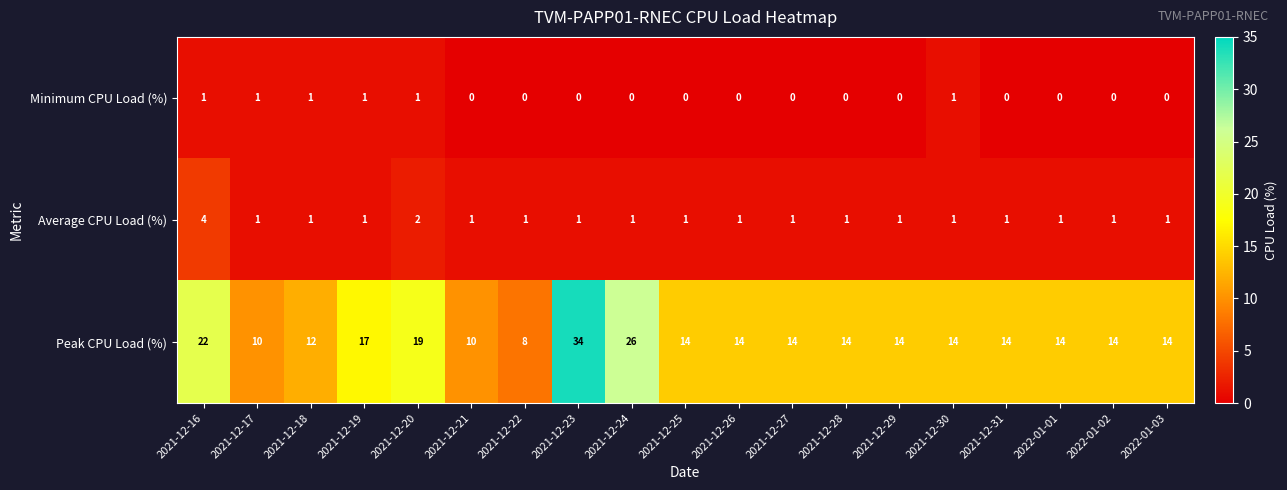

Which series has the largest total across all categories?

Peak CPU Load (%)